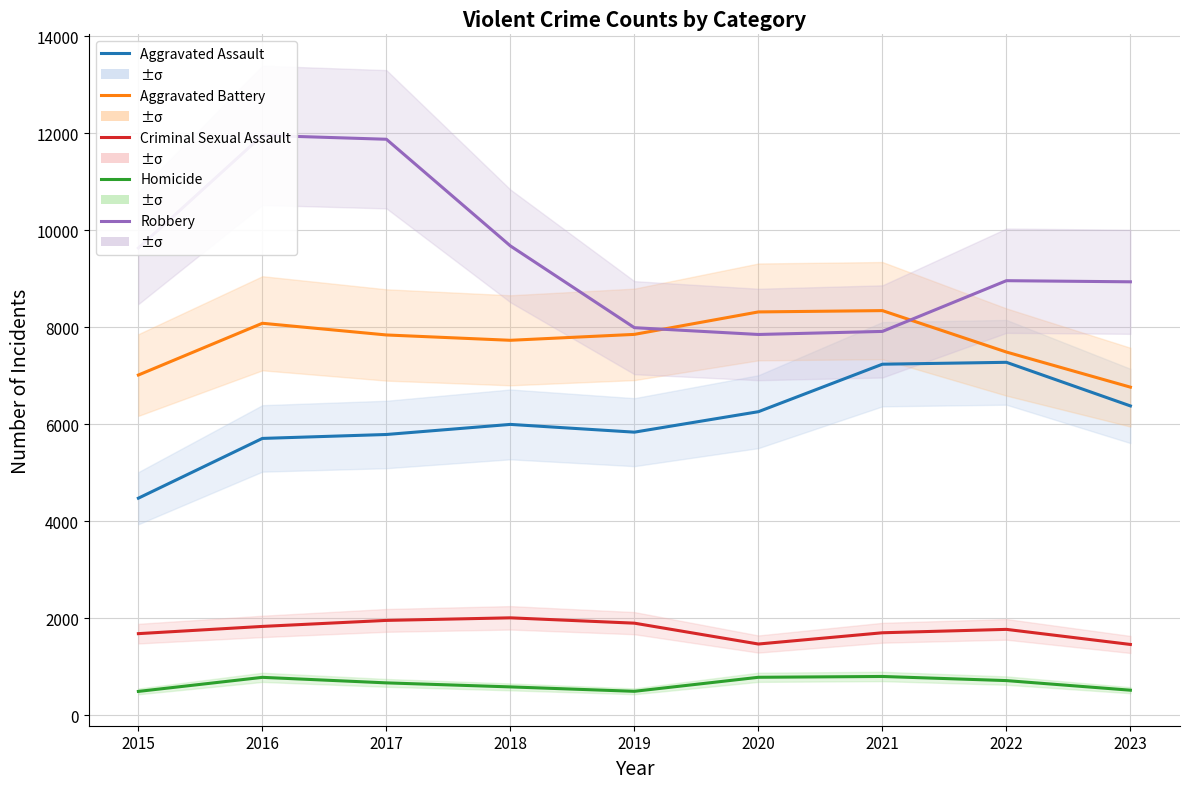

Which series has the widest spread of values?

Robbery